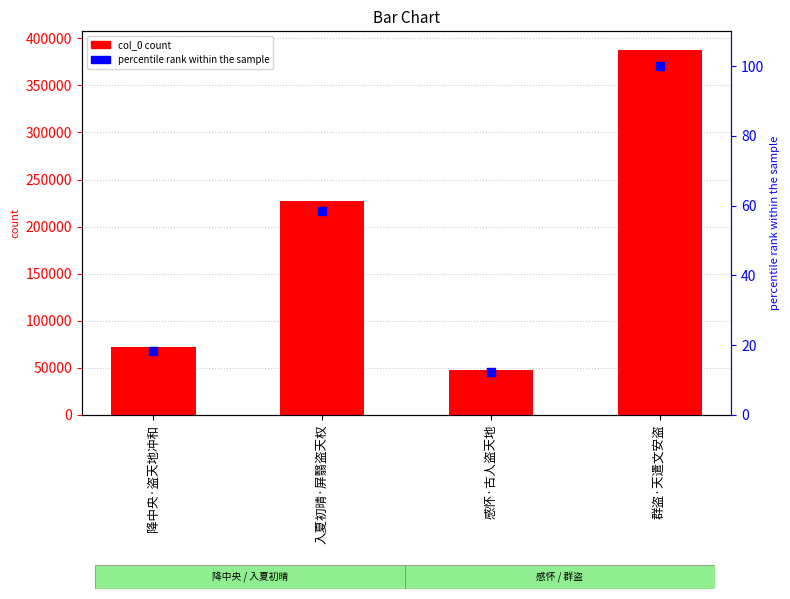

At how many categories does at least one series exceed 234646?

1